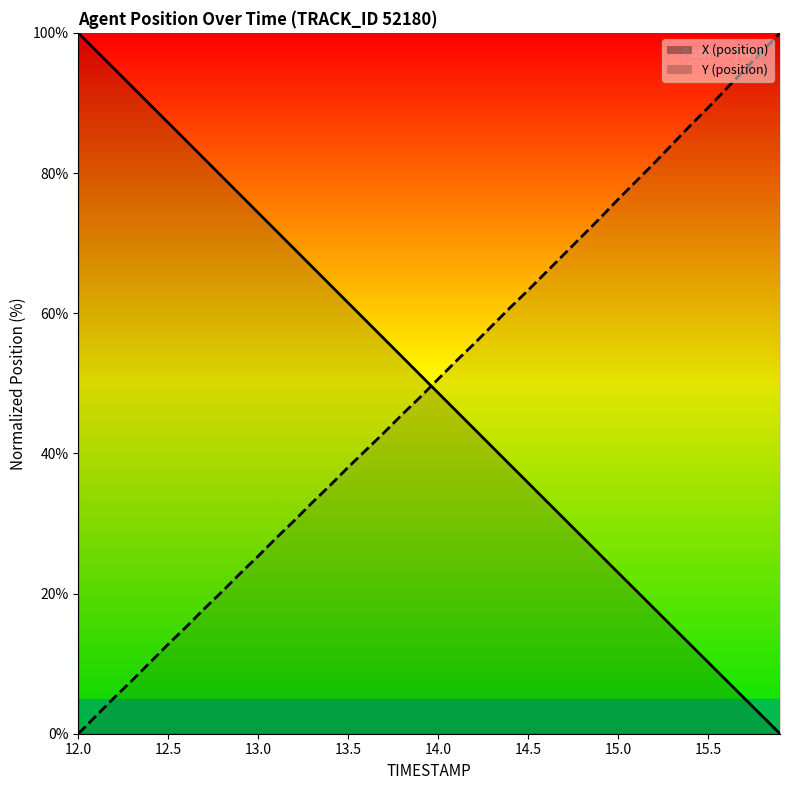

Which has a higher value, 15.2 or 15.0?

15.0